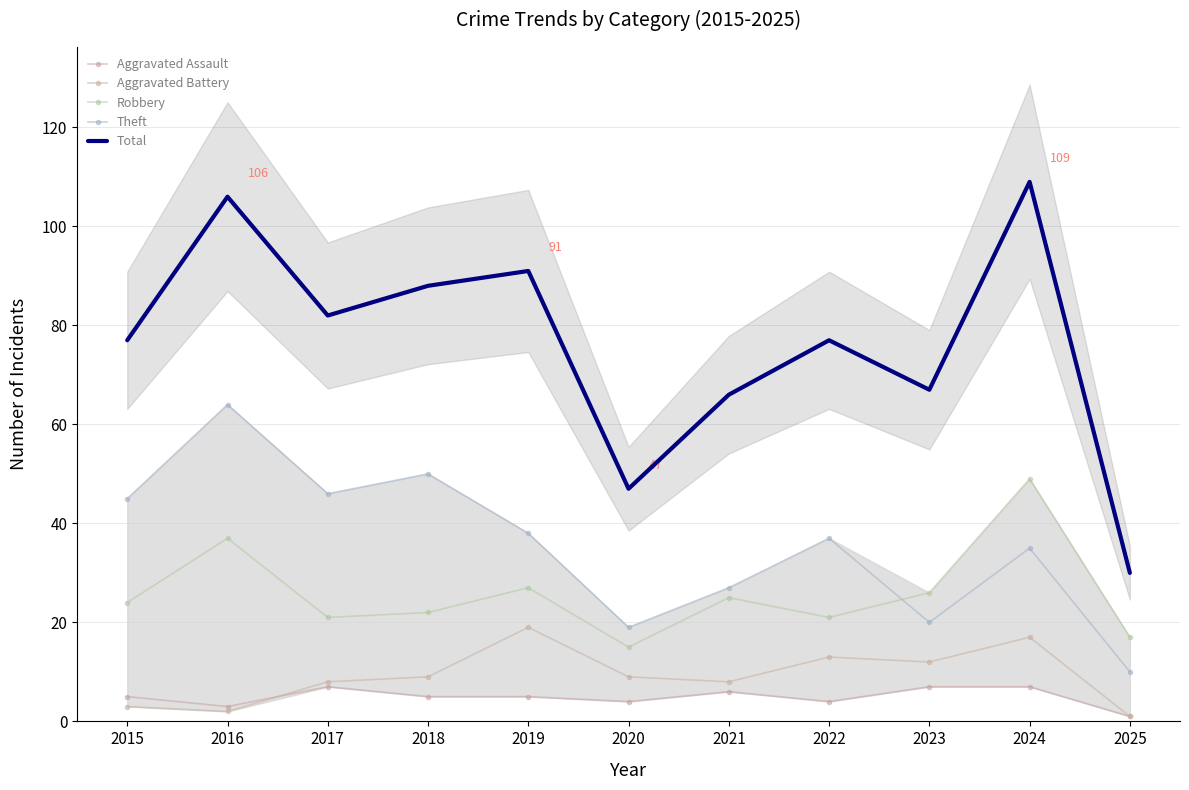

What is the minimum value for Robbery?

15